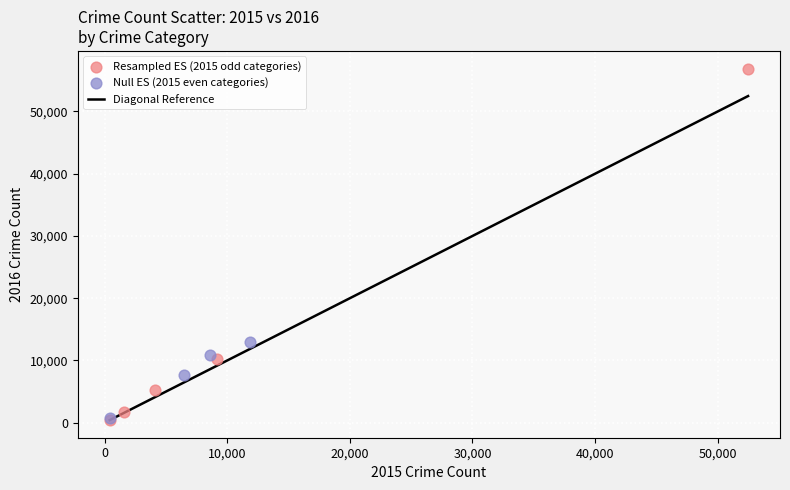

Which series reaches the maximum Y coordinate?

Resampled ES (2015 odd categories)